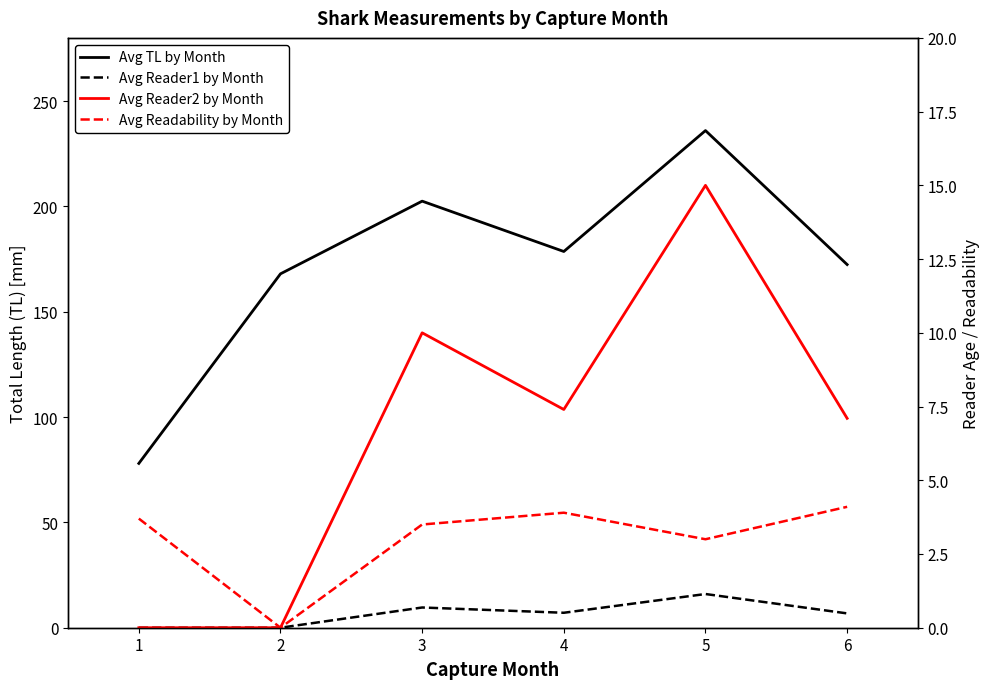

Between 2 and 6, which is larger?

6